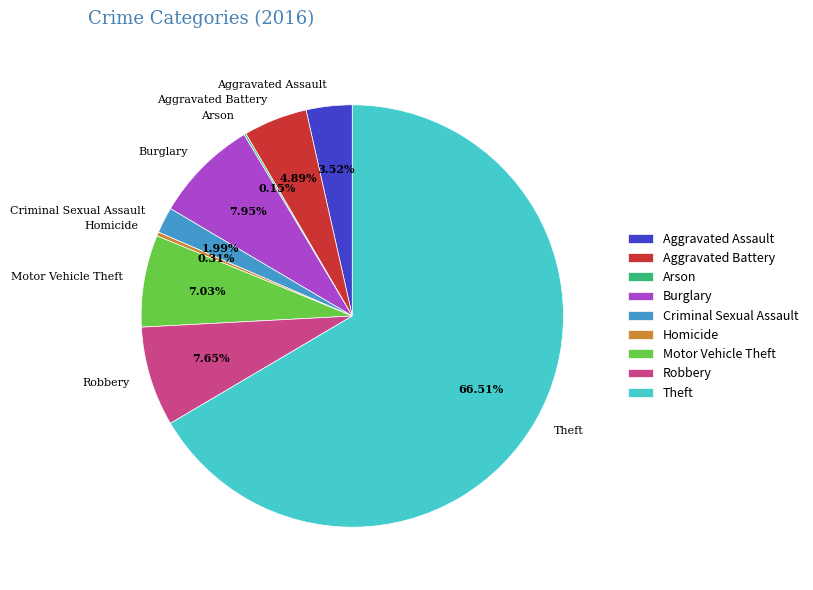

Is there a majority slice in this chart?

Yes